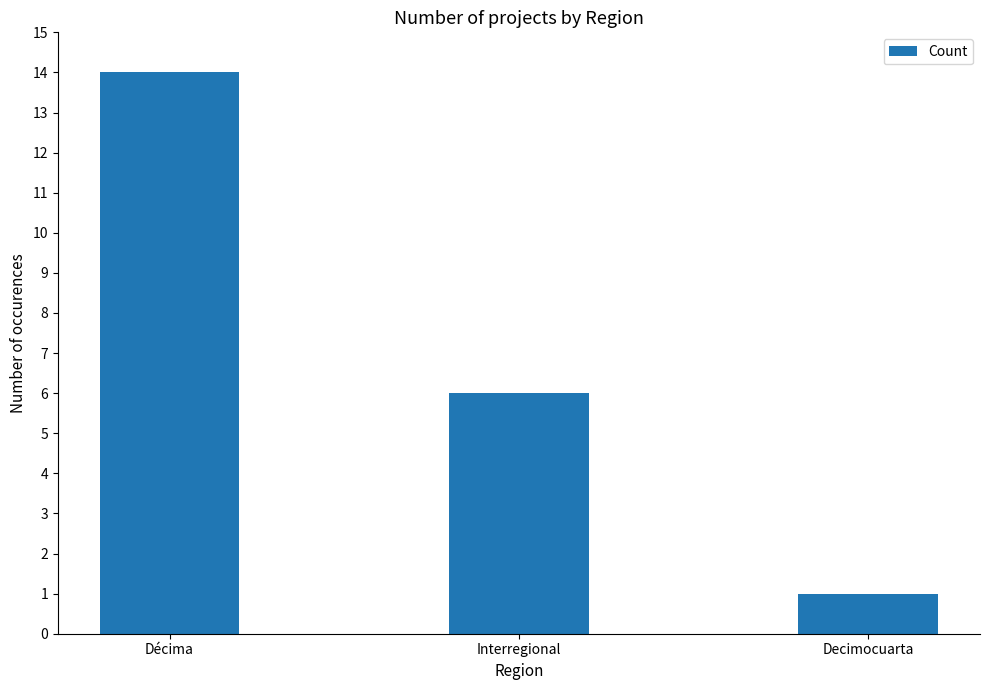

Reading left to right, transcribe all the data shown in this chart.

14	6	1